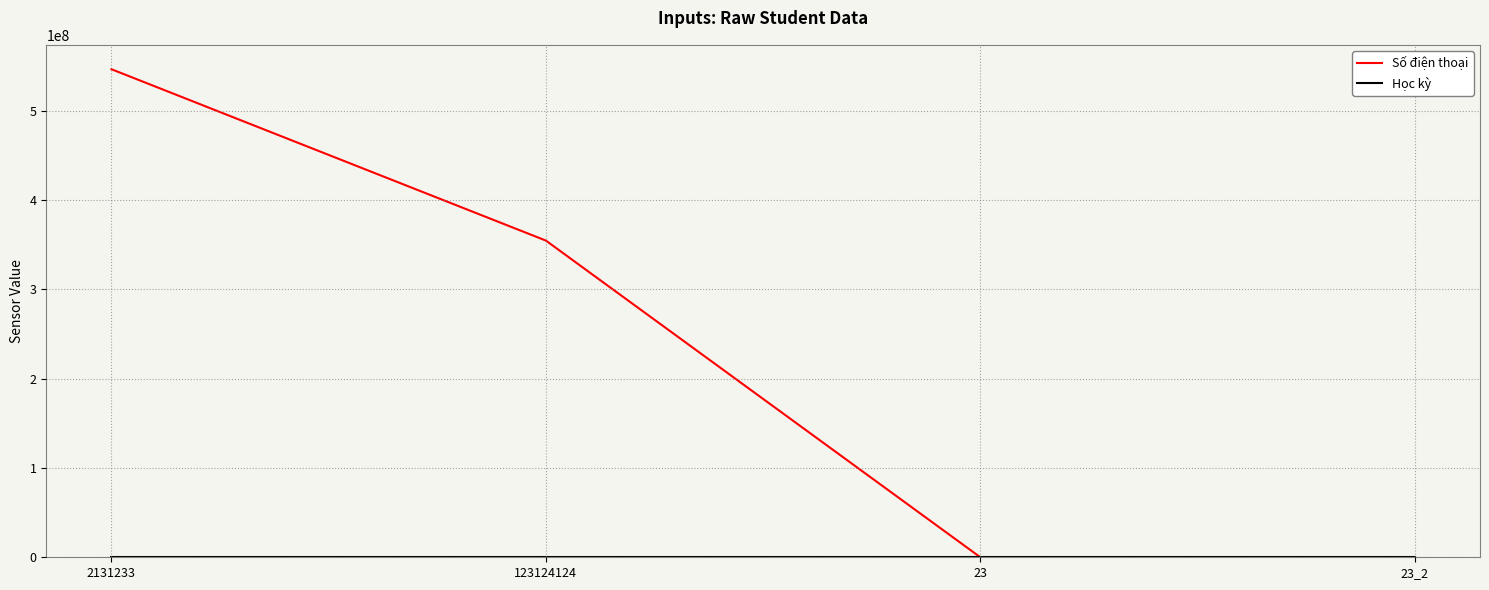

The value of Số điện thoại at 123124124 is 195109693. True or false?

False